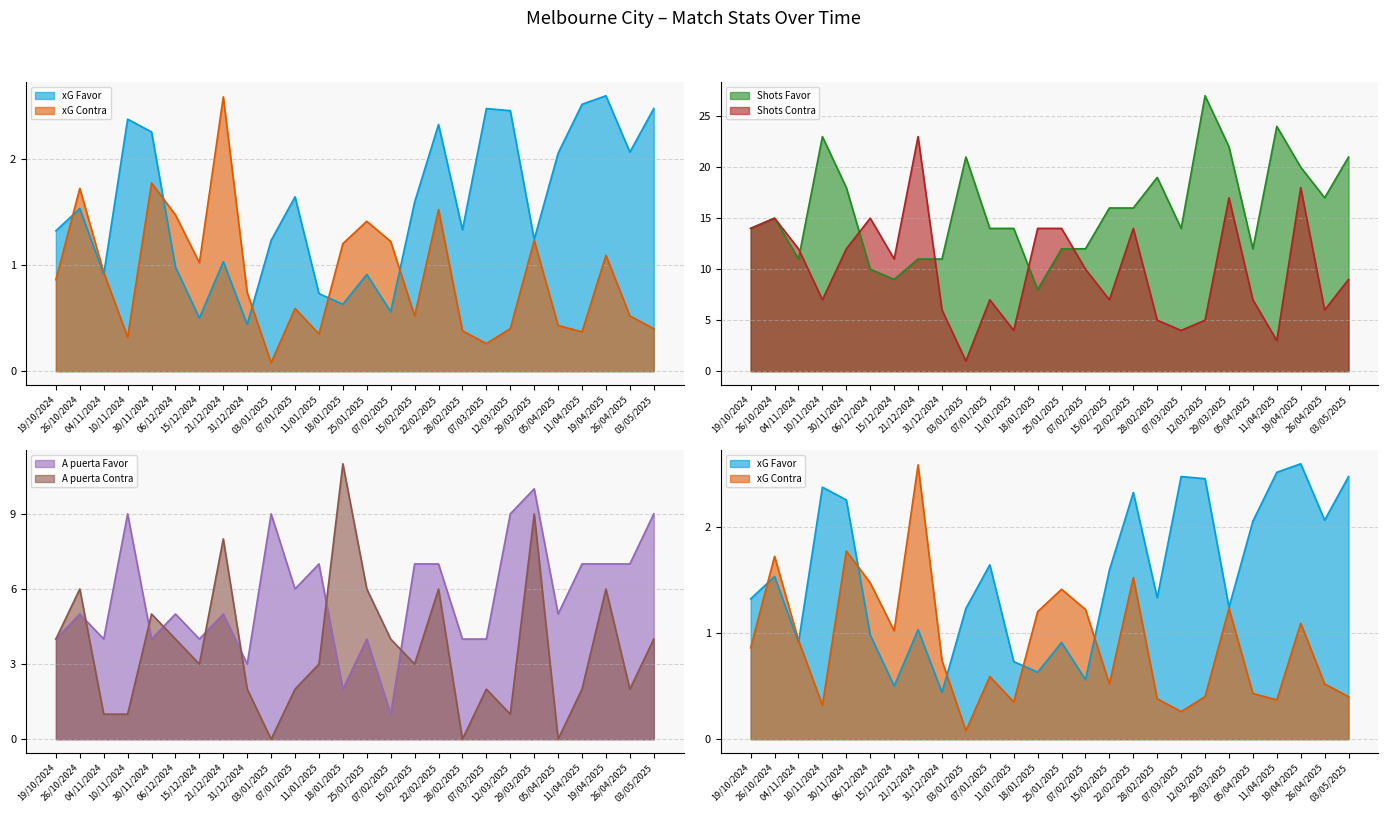

What is the difference between the maximum and minimum values in the Shots Contra series?

22